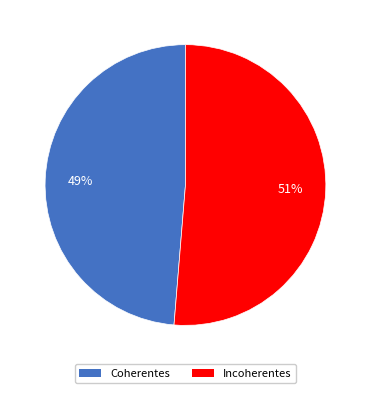

What is the largest slice in the pie chart?

Incoherentes